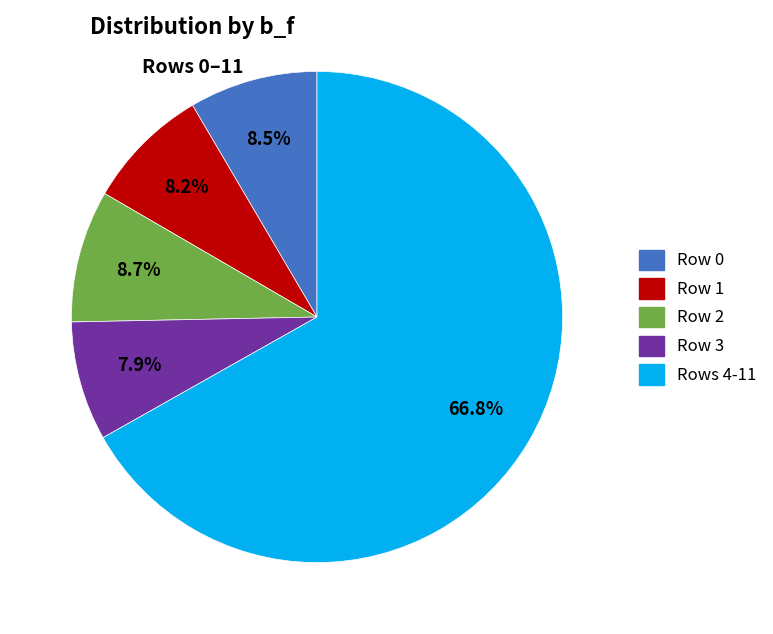

Is there a majority slice in this chart?

Yes